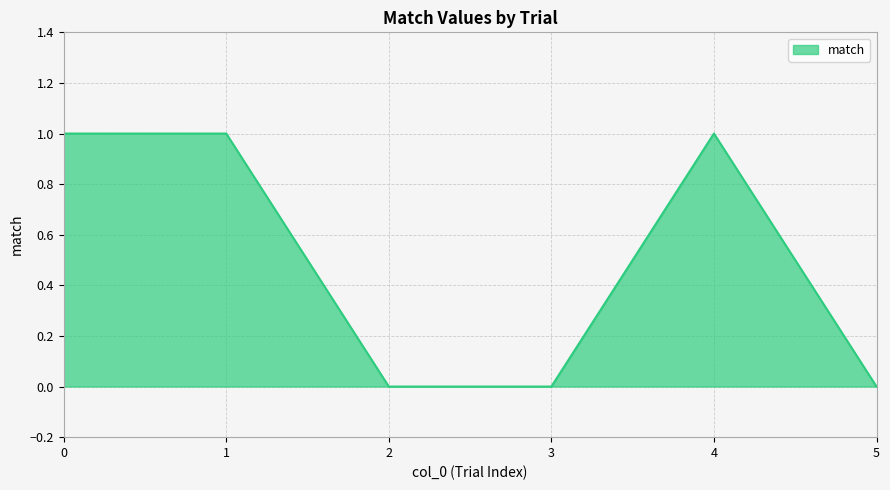

True or false: the data shows 2 at 1.

False